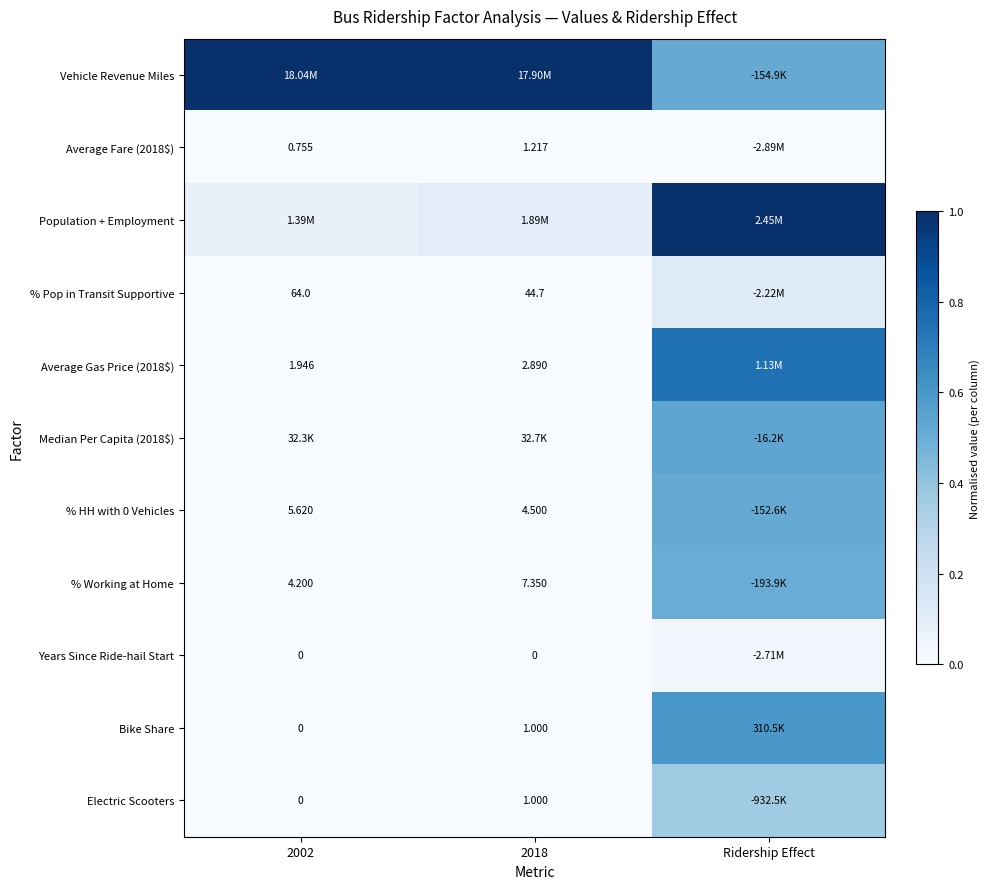

Is the value of Electric Scooters at 2002 greater than the value of % Pop in Transit Supportive at 2018?

No